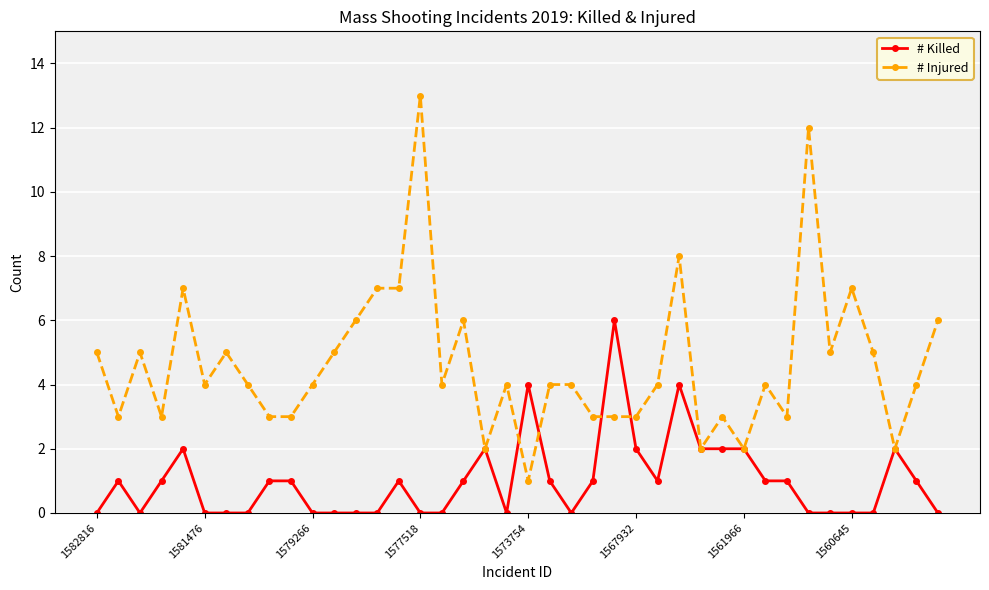

What are all the series names shown in the legend?

# Killed, # Injured